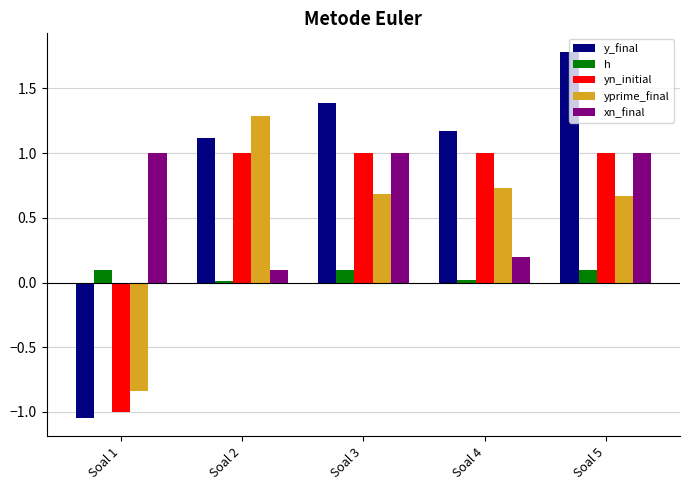

Which series has the largest range (max minus min)?

y_final